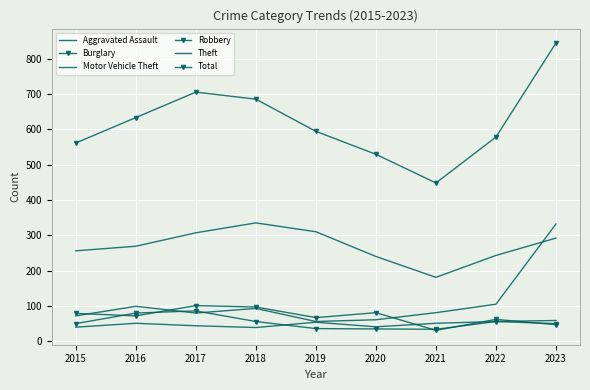

The Burglary series shows 22 at 2020. True or false?

False